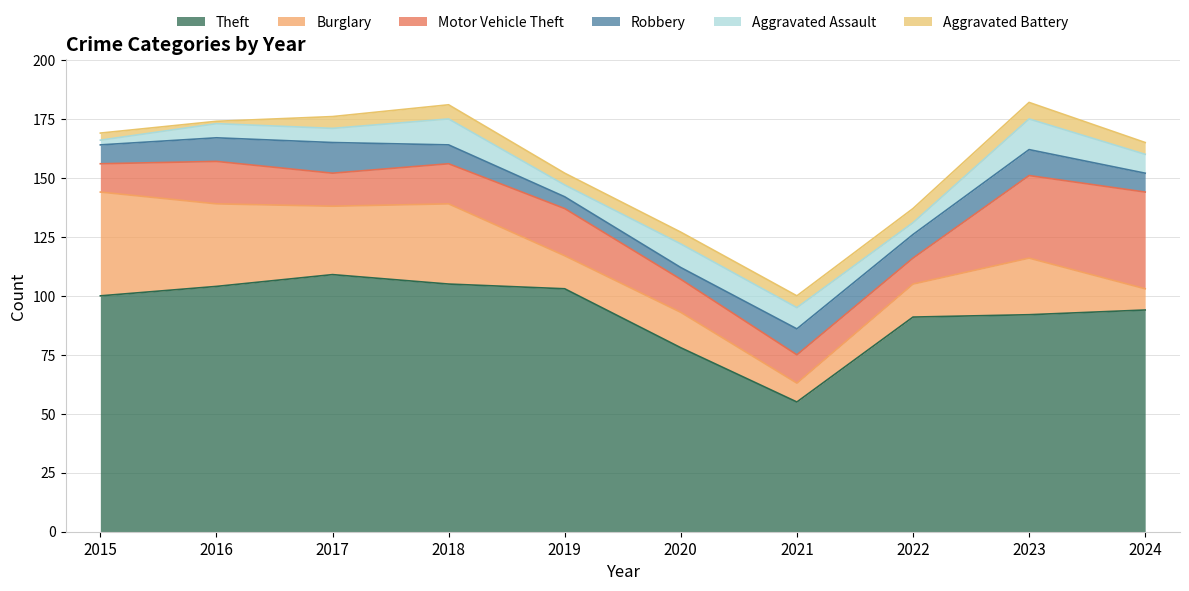

At which label does Theft reach its peak?

2017